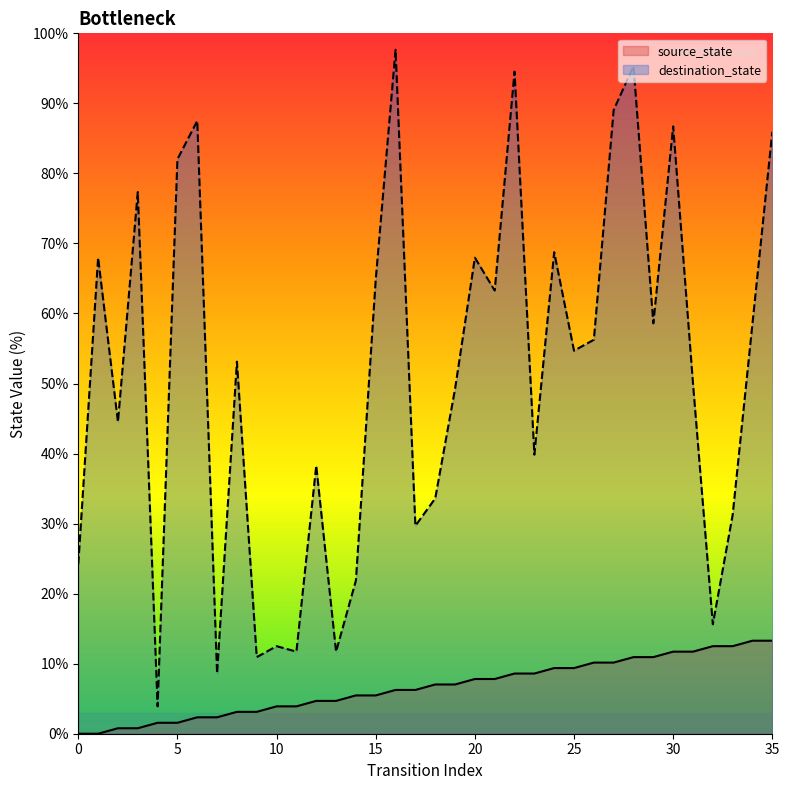

True or false: source_state and destination_state cross at least once.

False